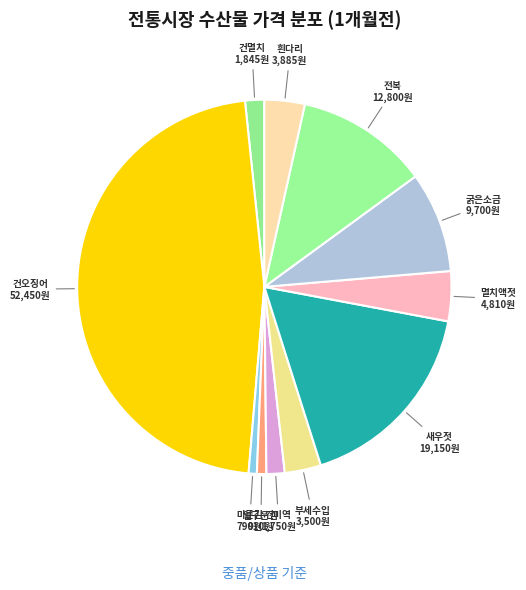

How many slices are in this pie chart?

11